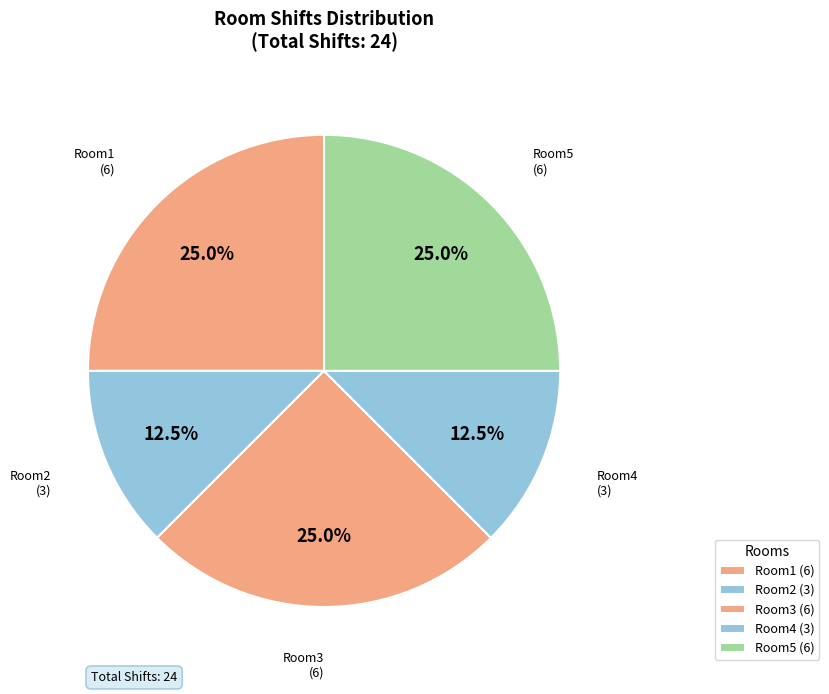

To the nearest percent, what is the average slice percentage?

20%